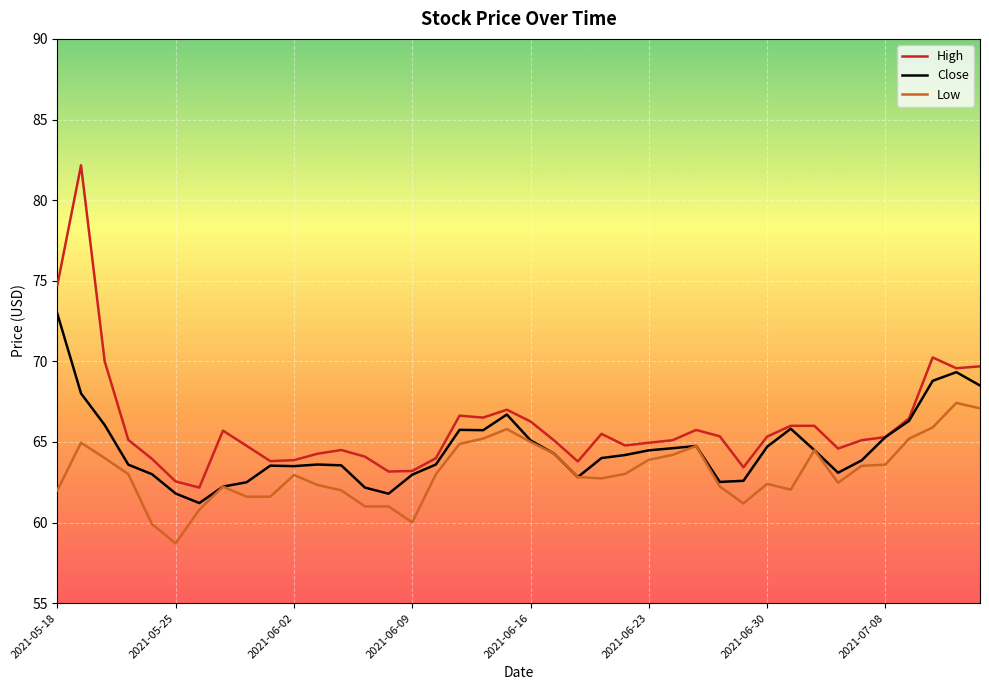

Which series has the largest total across all categories?

High